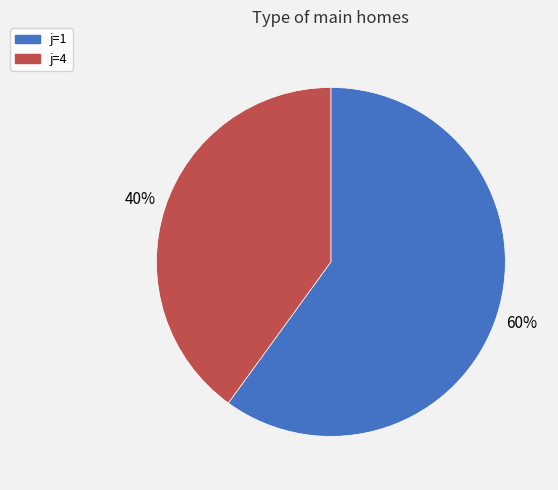

Which category has the biggest portion of the pie?

j=1